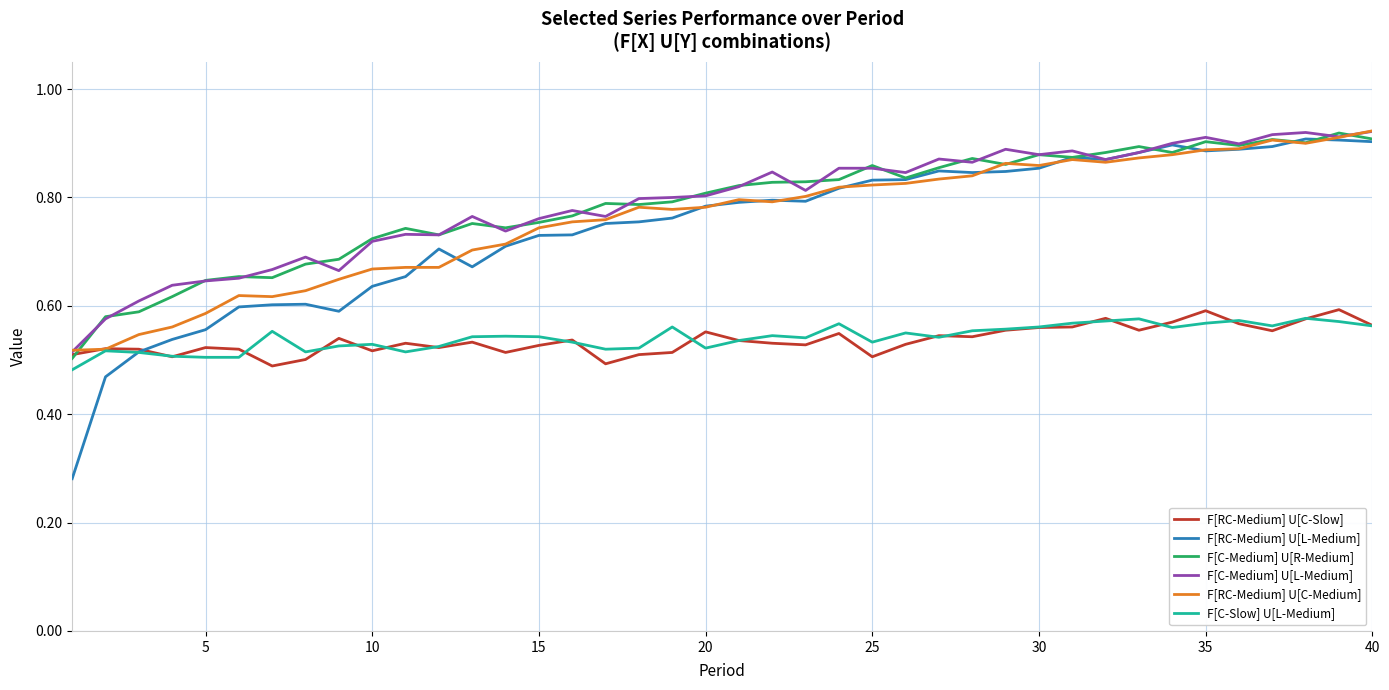

True or false: F[C-Slow] U[L-Medium] and F[C-Medium] U[L-Medium] intersect in this chart.

False